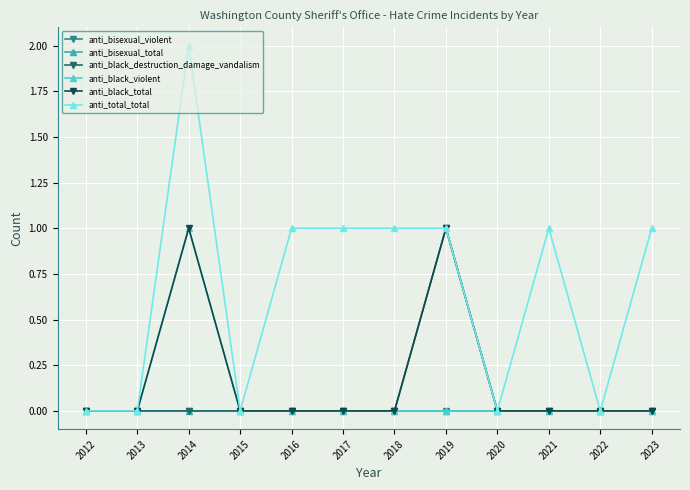

Reading left to right, transcribe all the data shown in this chart.

anti_bisexual_violent: 2012=0	2013=0	2014=0	2015=0	2016=0	2017=0	2018=0	2019=0	2020=0	2021=0	2022=0	2023=0
anti_bisexual_total: 2012=0	2013=0	2014=0	2015=0	2016=0	2017=0	2018=0	2019=0	2020=0	2021=0	2022=0	2023=0
anti_black_destruction_damage_vandalism: 2012=0	2013=0	2014=0	2015=0	2016=0	2017=0	2018=0	2019=1	2020=0	2021=0	2022=0	2023=0
anti_black_violent: 2012=0	2013=0	2014=1	2015=0	2016=0	2017=0	2018=0	2019=0	2020=0	2021=0	2022=0	2023=0
anti_black_total: 2012=0	2013=0	2014=1	2015=0	2016=0	2017=0	2018=0	2019=1	2020=0	2021=0	2022=0	2023=0
anti_total_total: 2012=0	2013=0	2014=2	2015=0	2016=1	2017=1	2018=1	2019=1	2020=0	2021=1	2022=0	2023=1